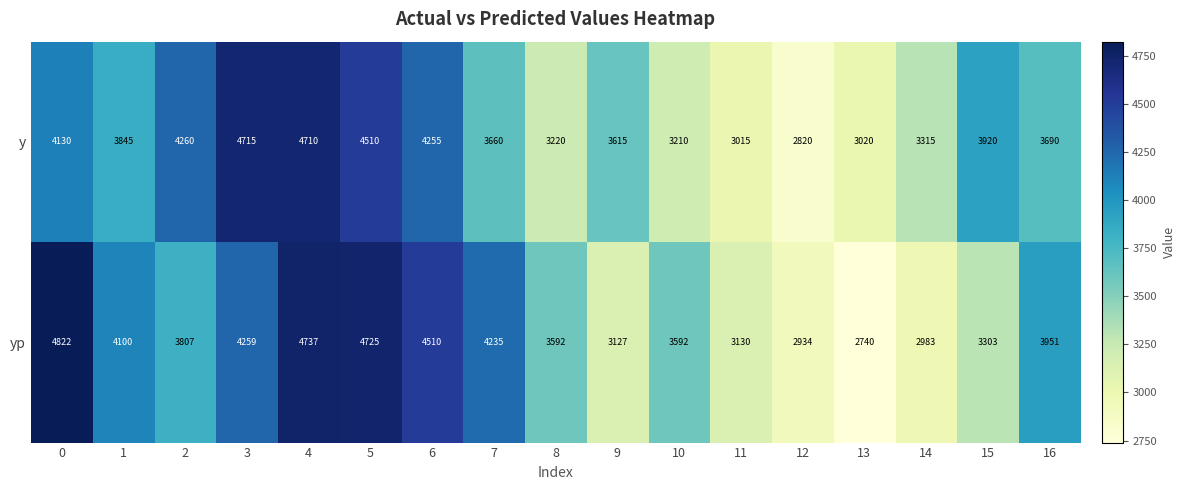

What value does the y series have at 13?

3020